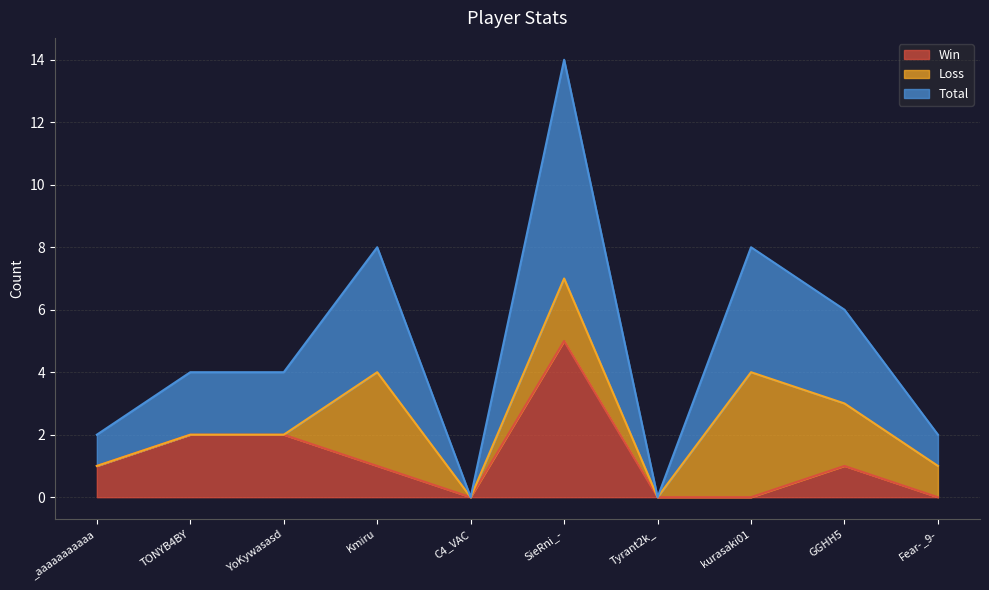

At which label does Win reach its peak?

SieRni_-